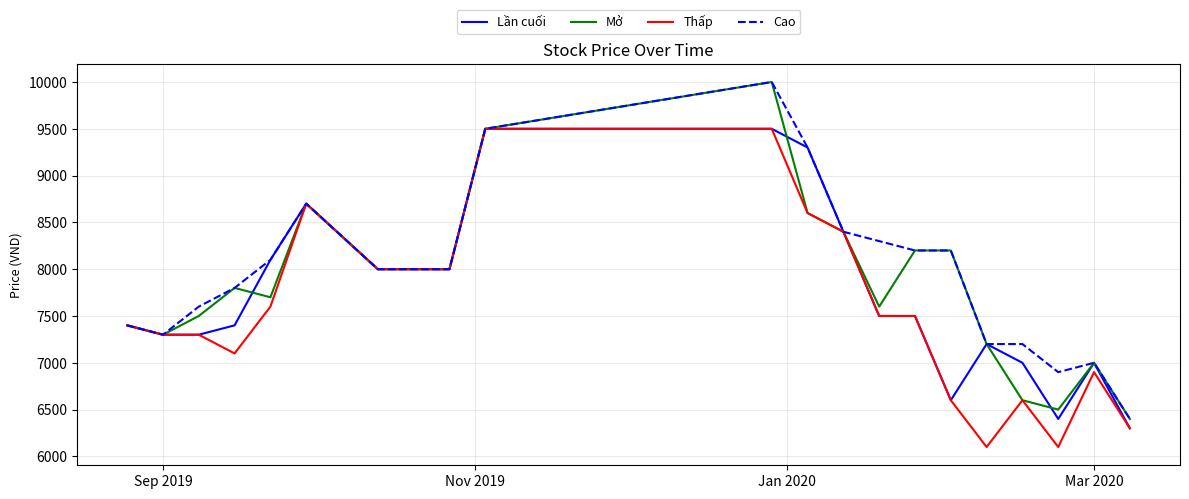

What is the minimum value shown in the chart?

6100